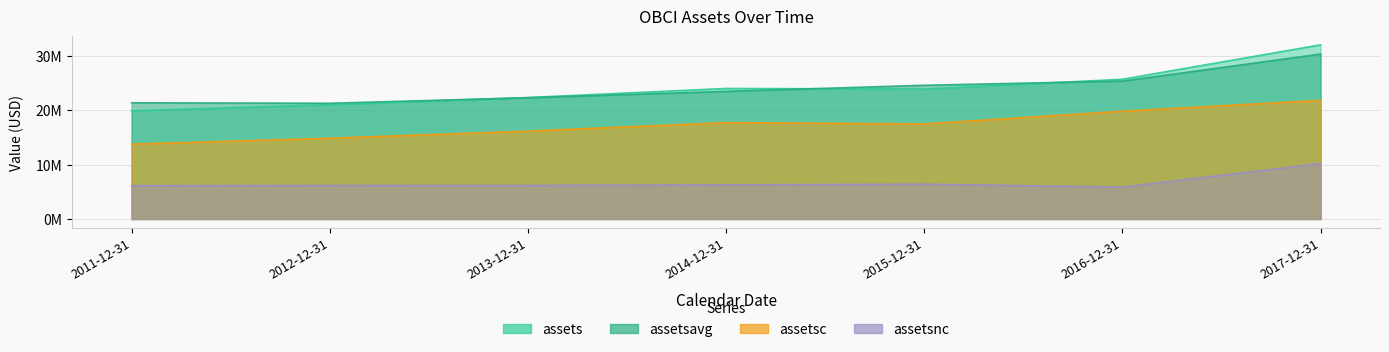

What is the difference between the second highest and minimum values in the assetsavg series?

4074260